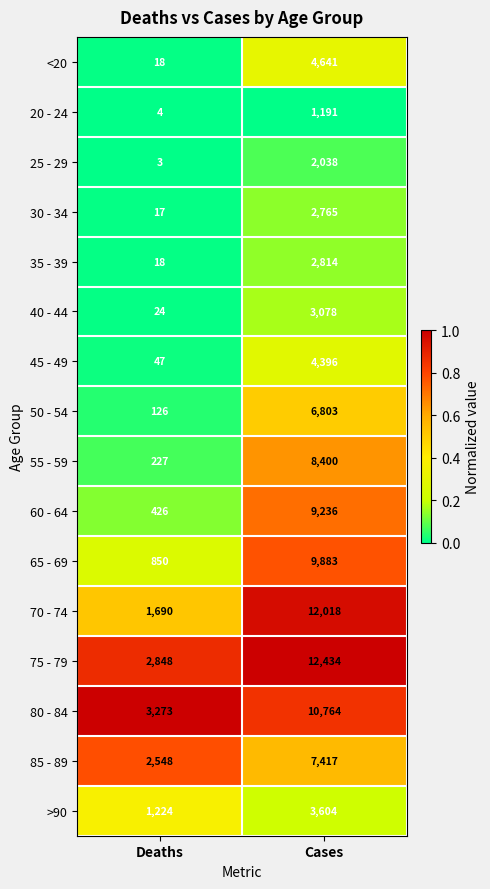

At which category does the chart reach its minimum across all series?

Deaths